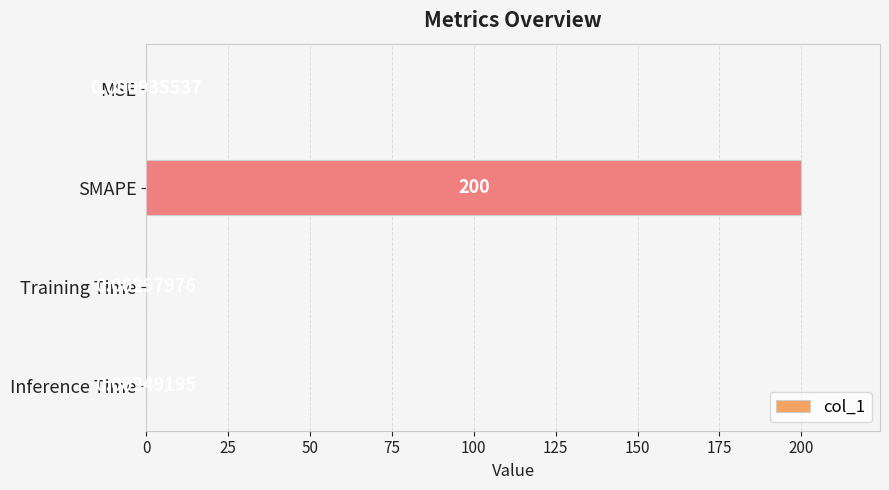

What is the sum of all values?

200.0